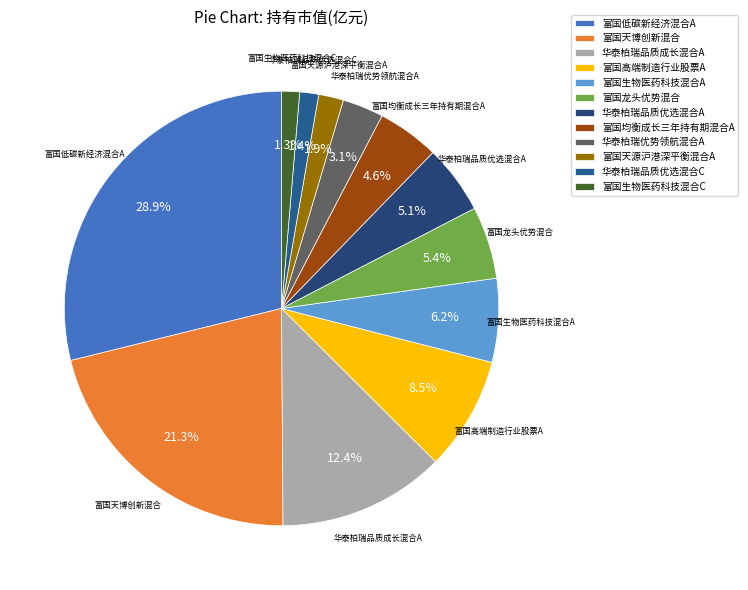

Which has a higher value, 富国龙头优势混合 or 富国生物医药科技混合C?

富国龙头优势混合